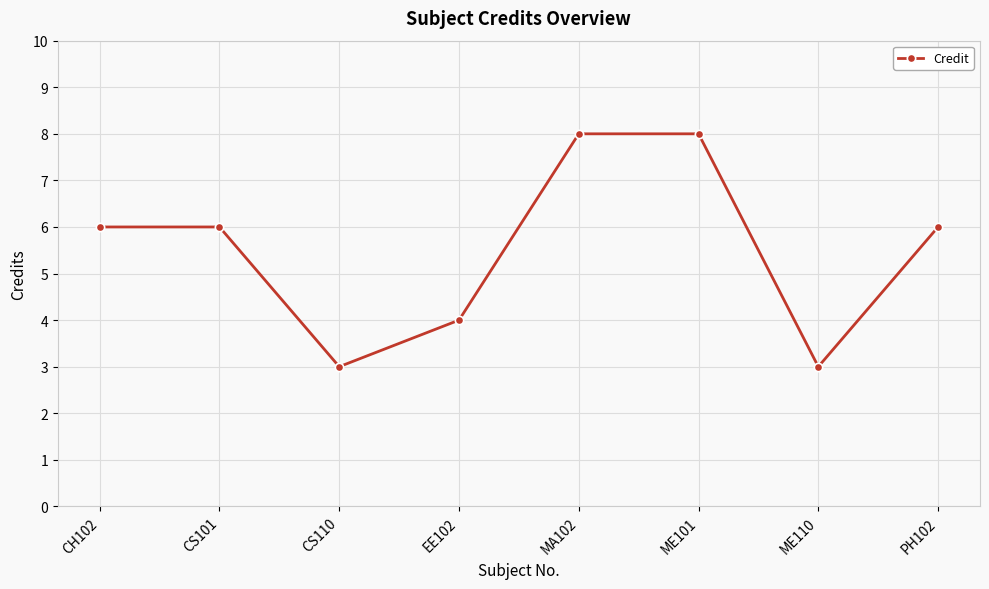

How many distinct data groups are displayed?

1